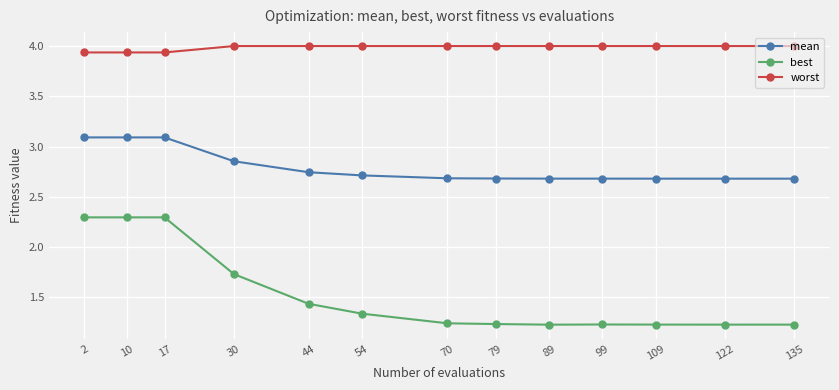

List the series in order of their overall mean, lowest first.

best, mean, worst